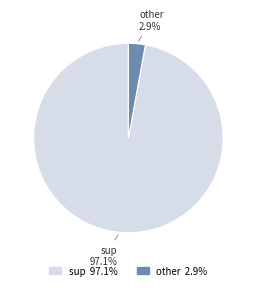

Combined, do other and sup account for over 50%?

Yes